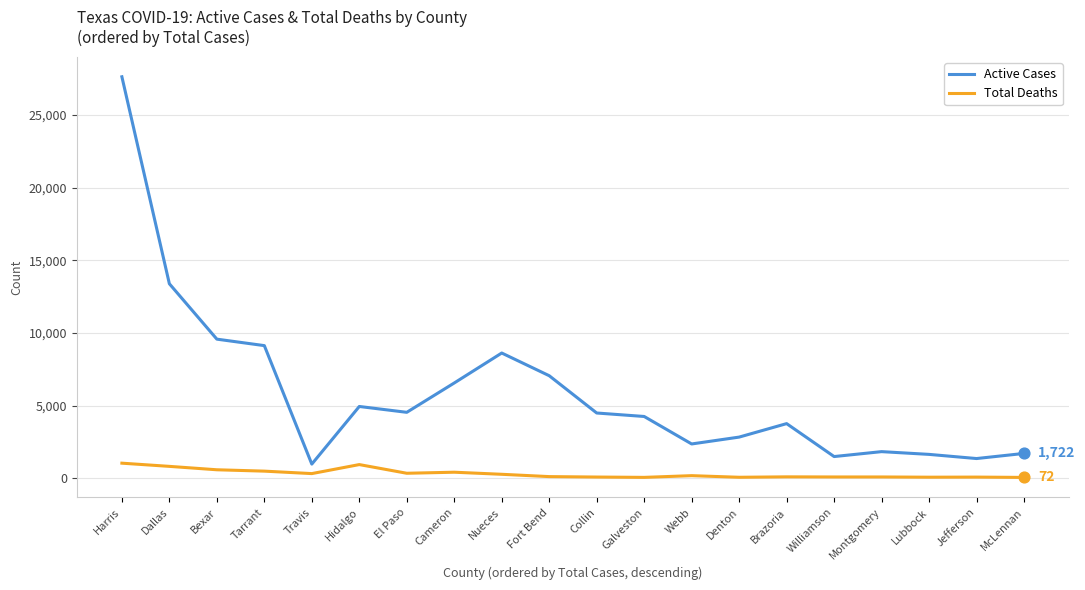

Which series has the widest spread of values?

Active Cases